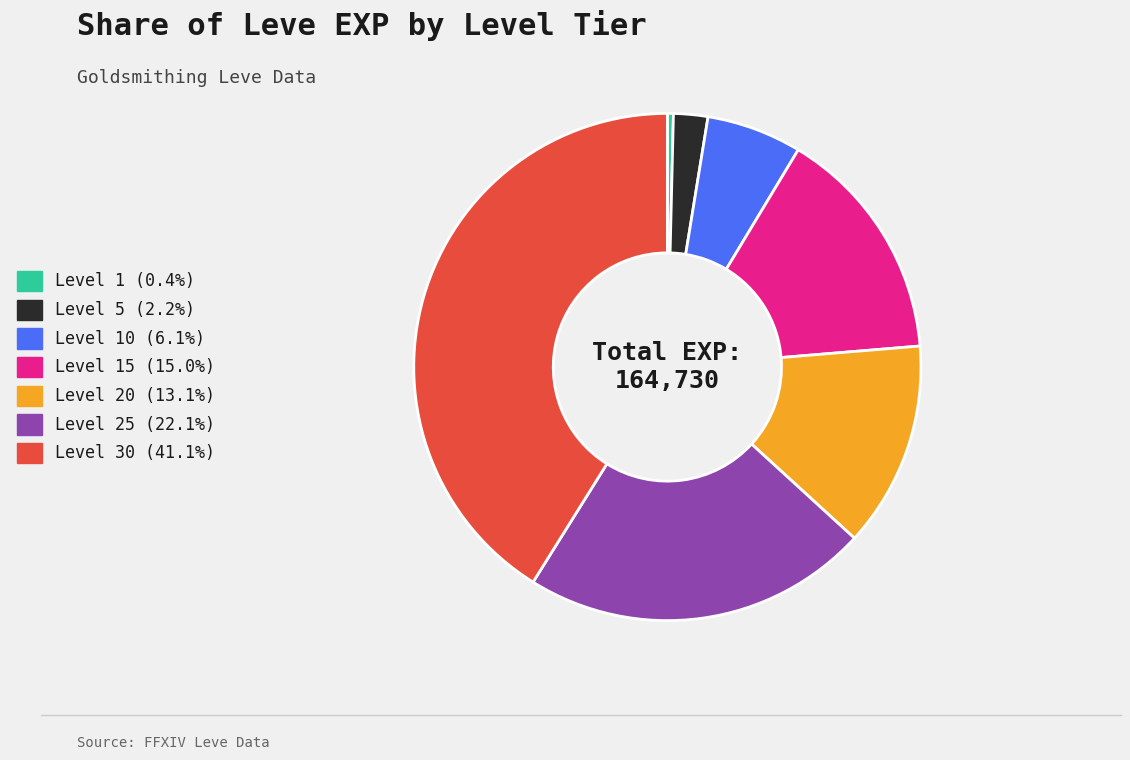

How many segments does this pie chart have?

7